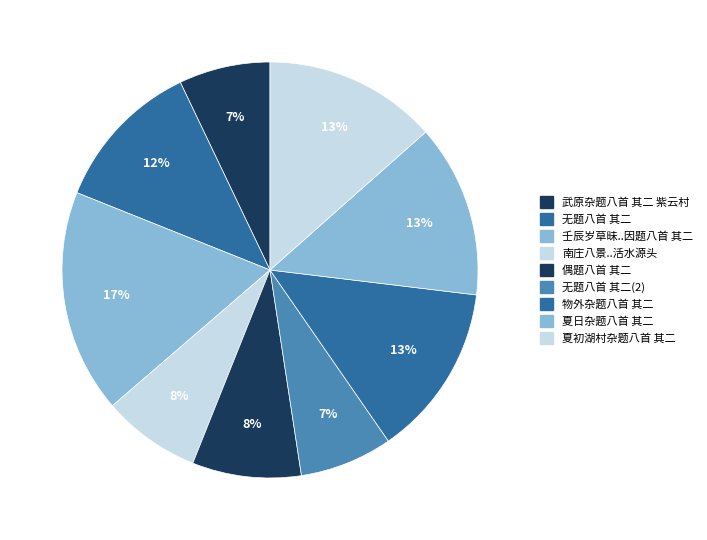

How many segments does this pie chart have?

9